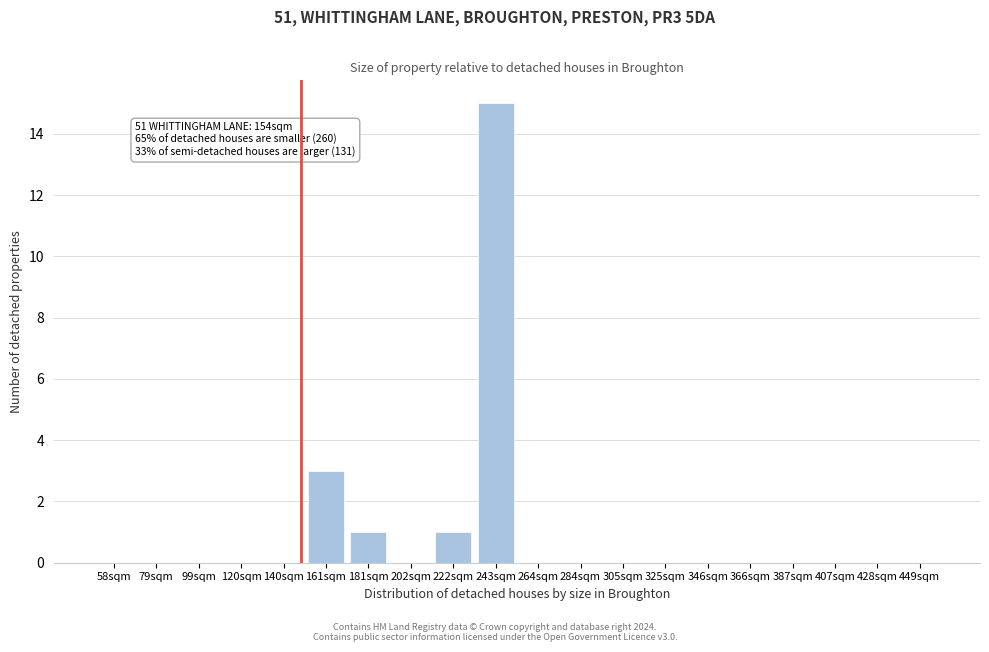

Reading left to right, list all the values displayed in this chart.

58sqm=0	79sqm=0	99sqm=0	120sqm=0	140sqm=0	161sqm=3	181sqm=1	202sqm=0	222sqm=1	243sqm=15	264sqm=0	284sqm=0	305sqm=0	325sqm=0	346sqm=0	366sqm=0	387sqm=0	407sqm=0	428sqm=0	449sqm=0